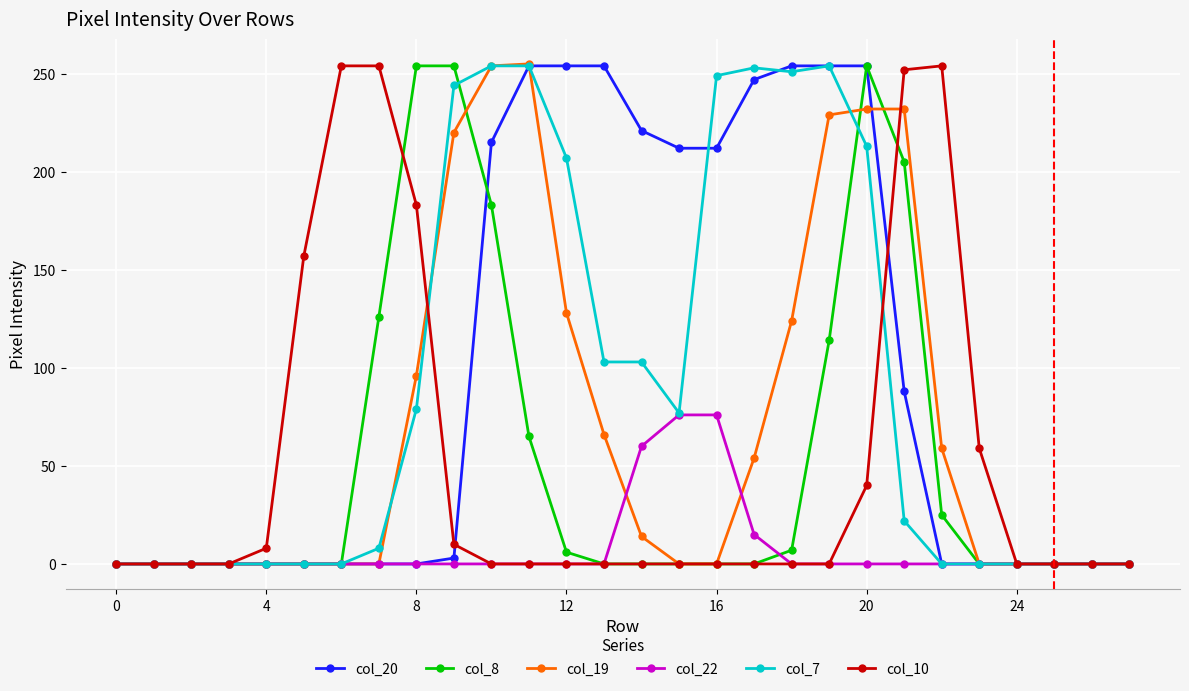

At how many categories does at least one series exceed 186?

17